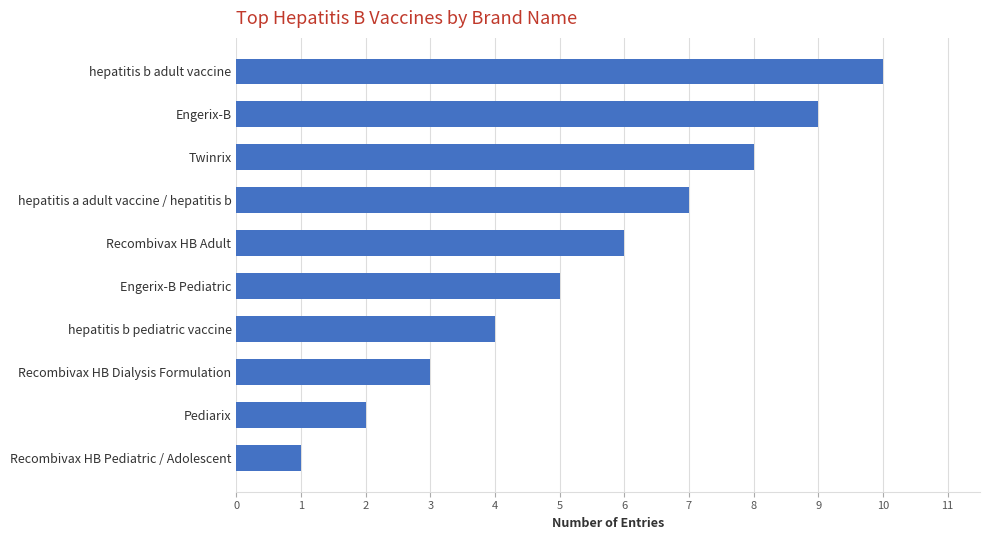

What value does the data have at Engerix-B Pediatric?

5